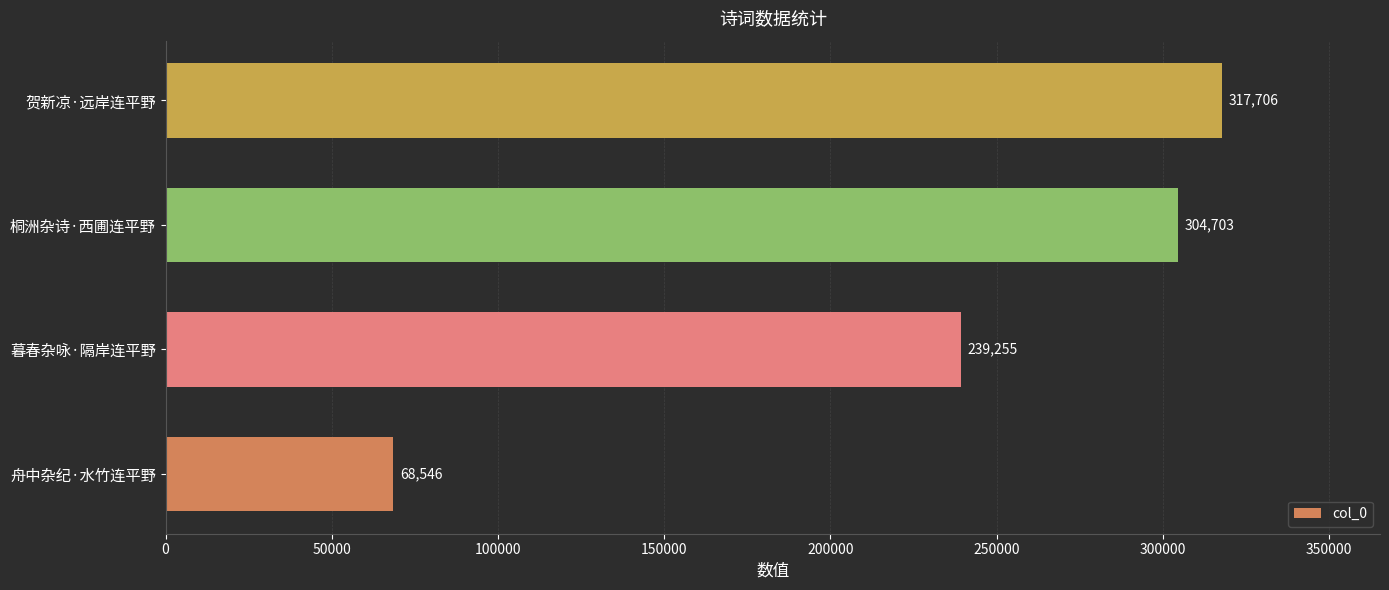

What is the difference between the maximum and minimum values?

249160